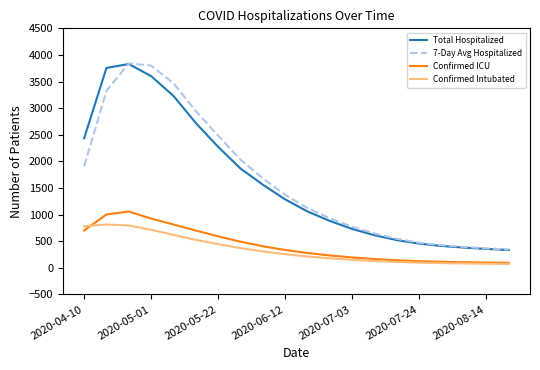

What is the difference between the maximum and minimum values in the Total Hospitalized series?

3495.0